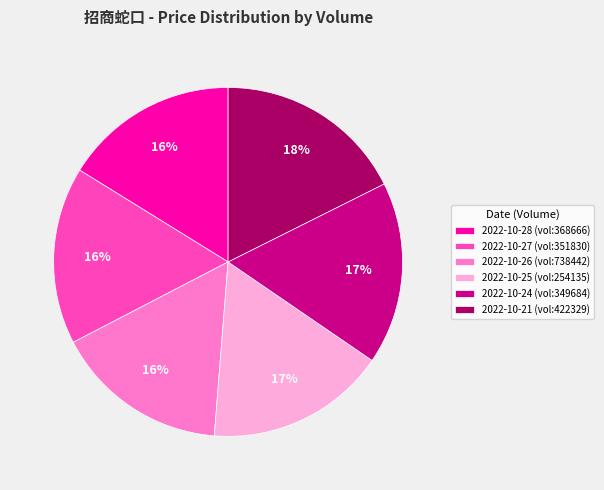

Is the sum of 2022-10-21 (vol:422329) and 2022-10-26 (vol:738442) greater than half?

No